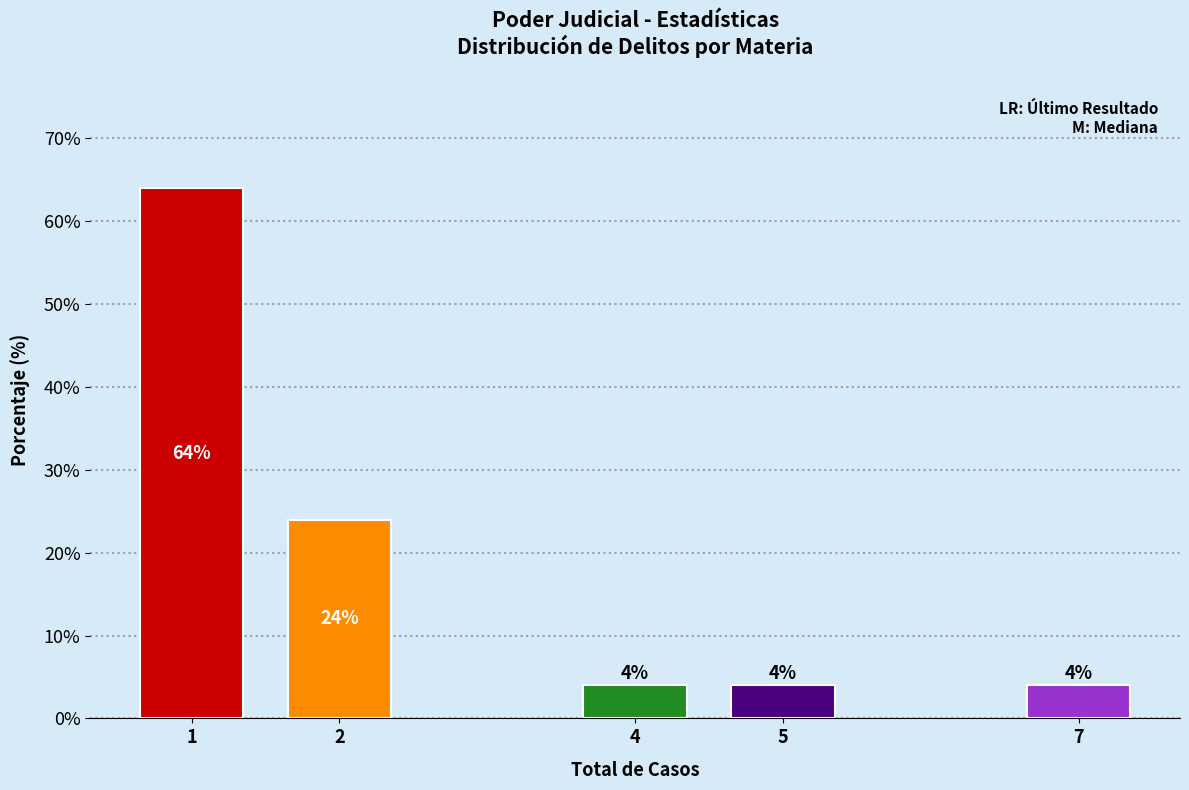

Reading right to left, extract all data points from this chart.

7=4	5=4	4=4	2=24	1=64